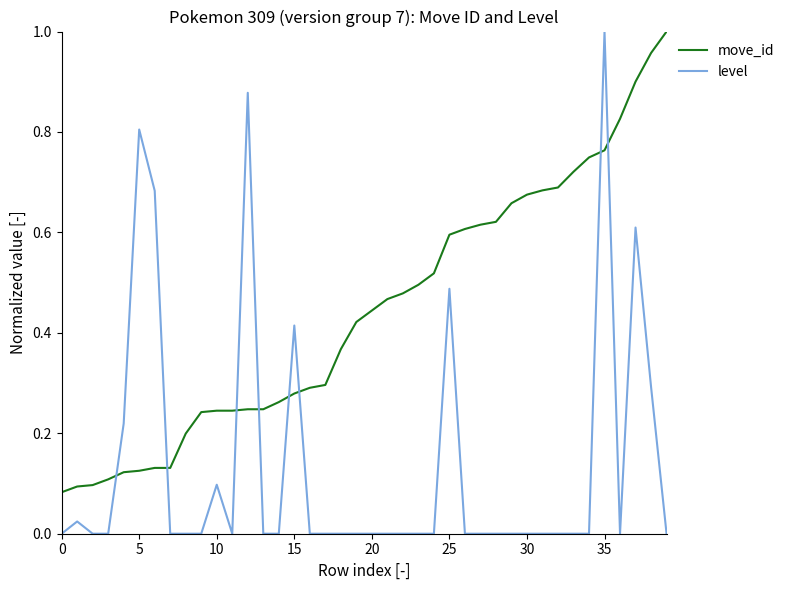

List the series in order of their overall mean, lowest first.

level, move_id